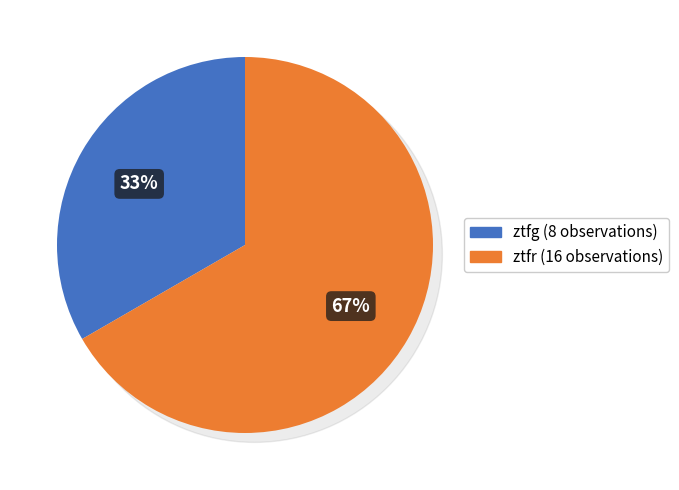

What is the largest slice in the pie chart?

ztfr